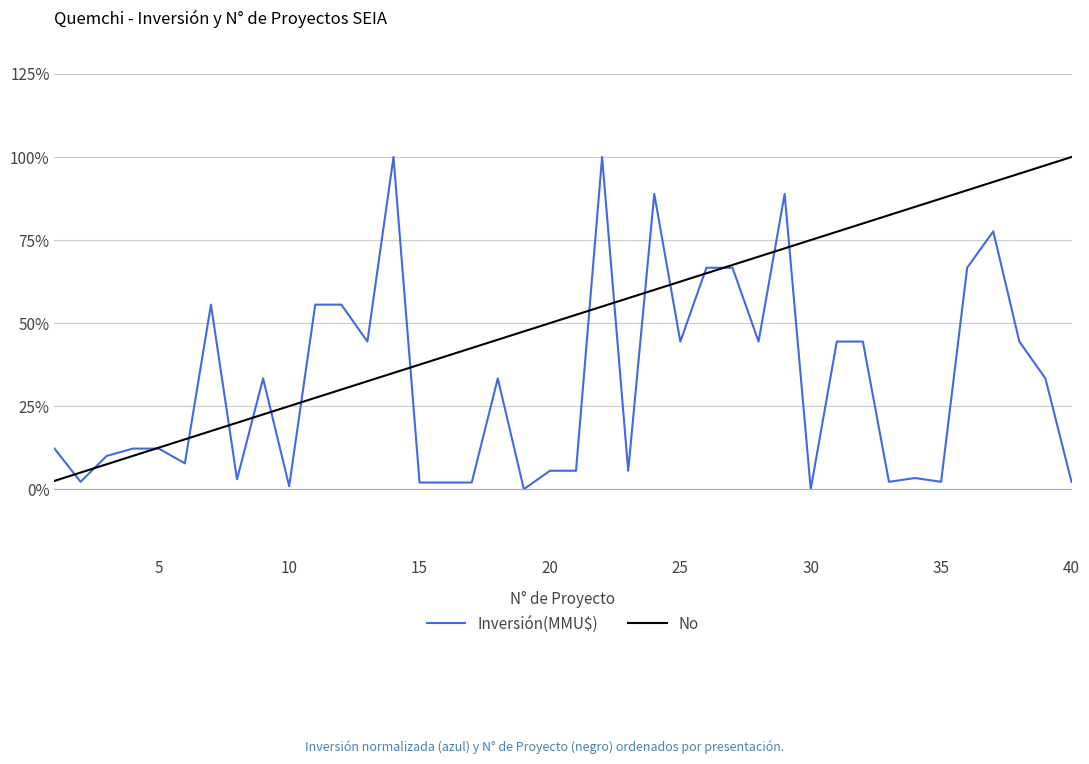

List the series in order of their overall mean, lowest first.

Inversión(MMU$), No